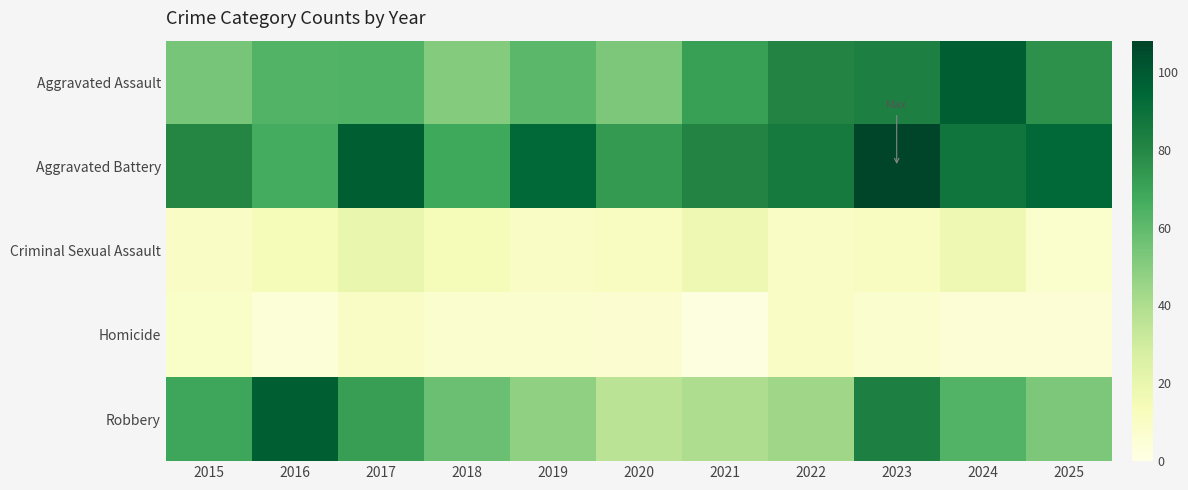

What is the maximum value shown in the chart?

108